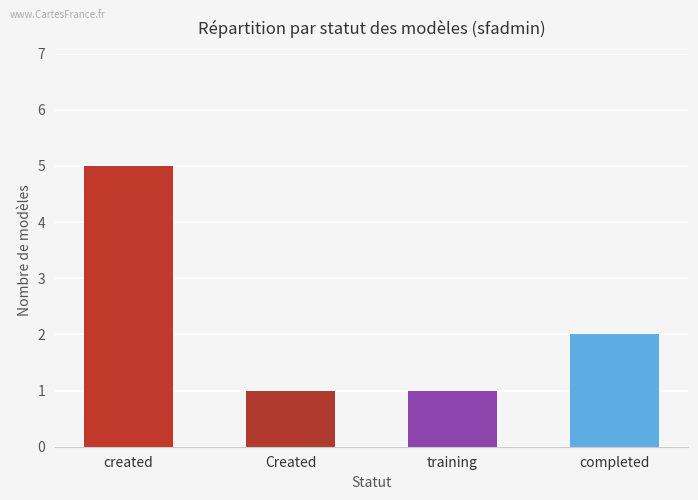

What is the label of the 4th bar from the left?

completed